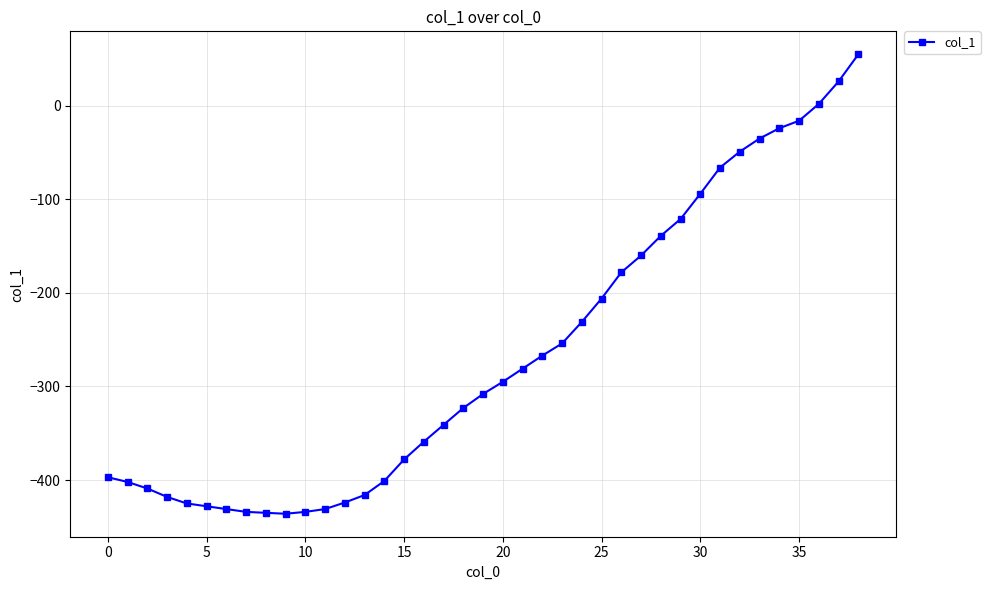

How many lines are shown in the chart?

1